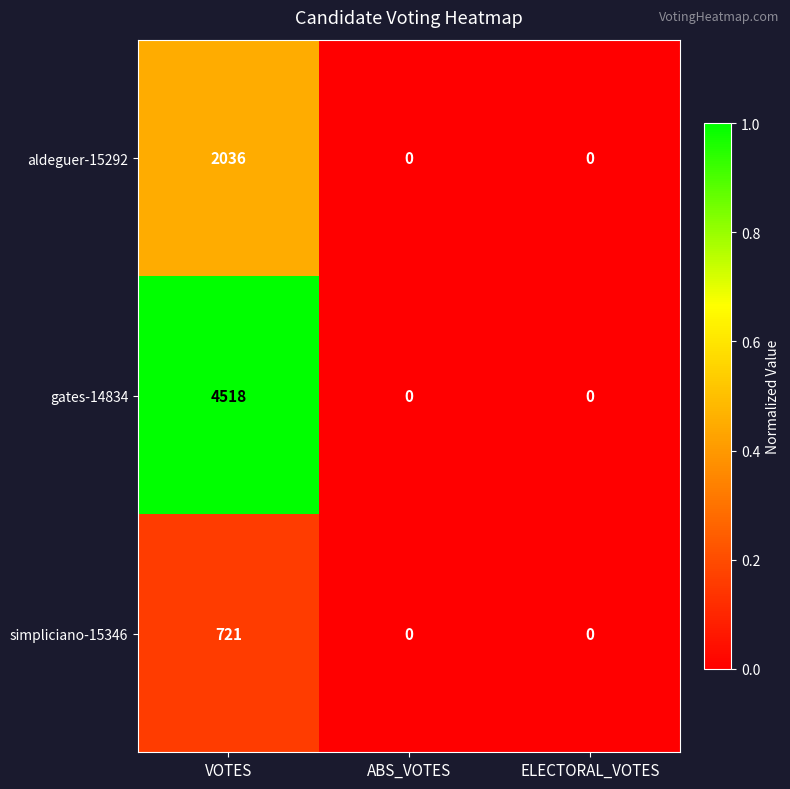

Which category has the highest value in the gates-14834 series?

VOTES